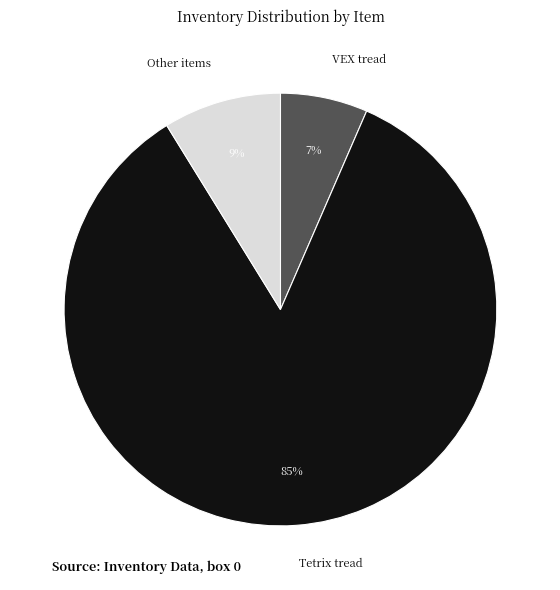

Is the sum of Tetrix tread and Other items greater than half?

Yes